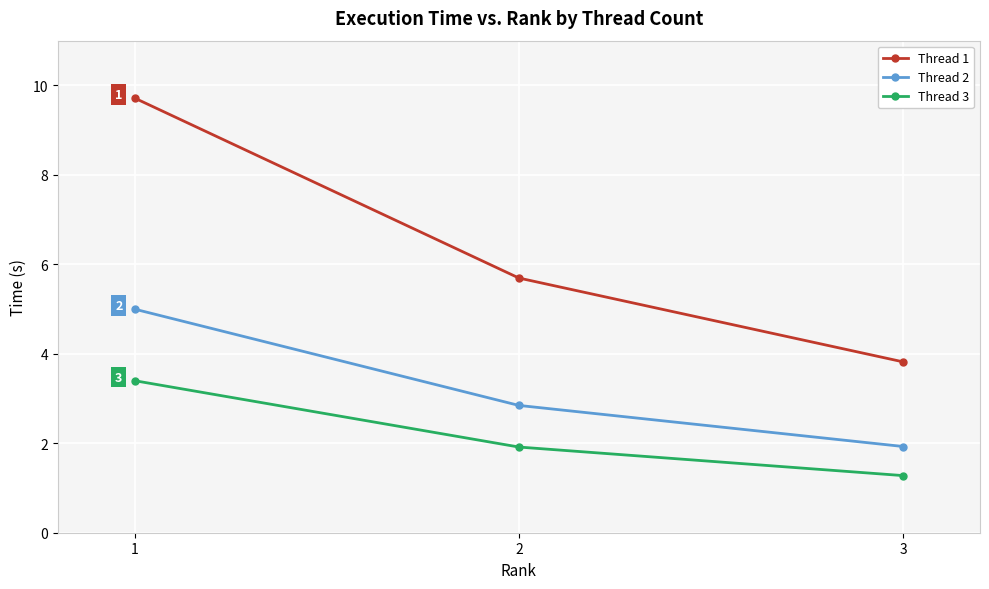

What is the greatest value displayed?

9.7